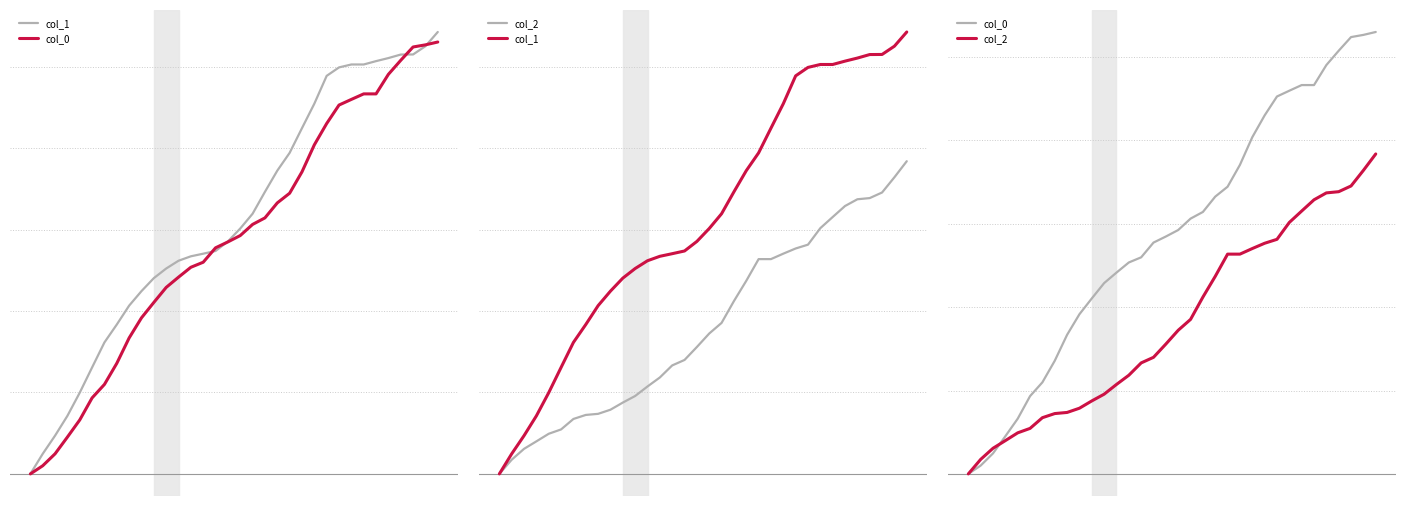

Reading right to left, list all the values displayed in this chart.

col_1: 27.1	26.3	25.7	25.7	25.5	25.3	25.1	25.1	24.9	24.4	22.7	21.2	19.7	18.6	17.3	16.0	15.1	14.3	13.7	13.5	13.4	13.1	12.6	12.0	11.2	10.3	9.2	8.1	6.5	5.0	3.6	2.3	1.2	0.0
col_0: 26.5	26.3	26.2	25.4	24.5	23.3	23.3	23.0	22.6	21.5	20.2	18.5	17.2	16.6	15.7	15.3	14.6	14.2	13.9	13.0	12.7	12.1	11.4	10.5	9.6	8.3	6.8	5.5	4.7	3.3	2.3	1.2	0.5	0.0
col_2: 19.2	18.2	17.3	16.9	16.9	16.4	15.8	15.1	14.1	13.8	13.5	13.2	13.2	11.9	10.6	9.3	8.6	7.8	7.0	6.7	5.9	5.4	4.8	4.4	3.9	3.7	3.6	3.4	2.7	2.5	2.0	1.5	0.9	0.0